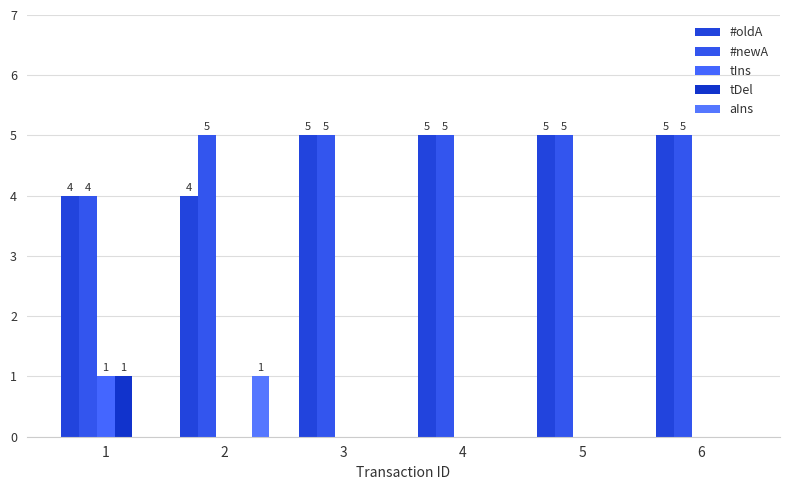

Which series has the largest total across all categories?

#newA